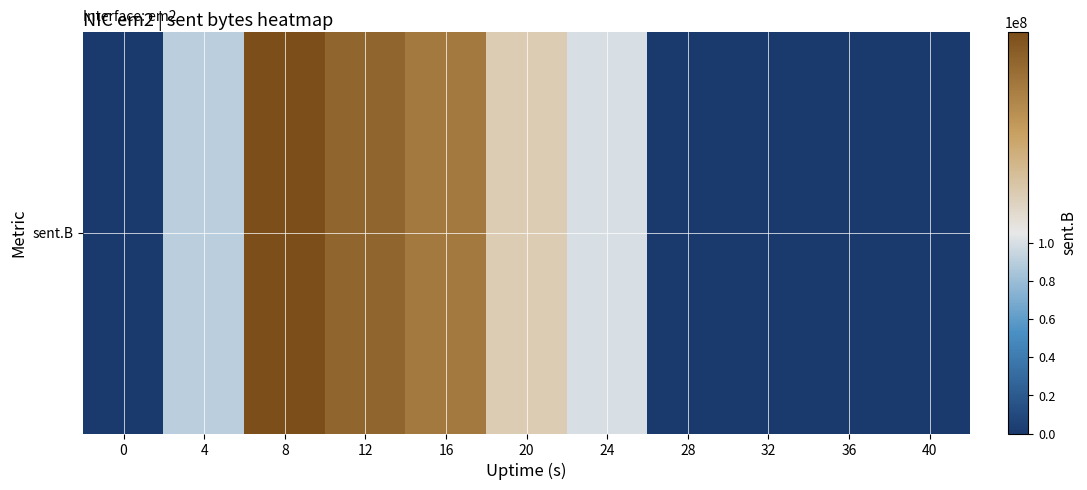

Rank the categories by value from lowest to highest.

0, 28, 32, 36, 40, 4, 24, 20, 16, 12, 8